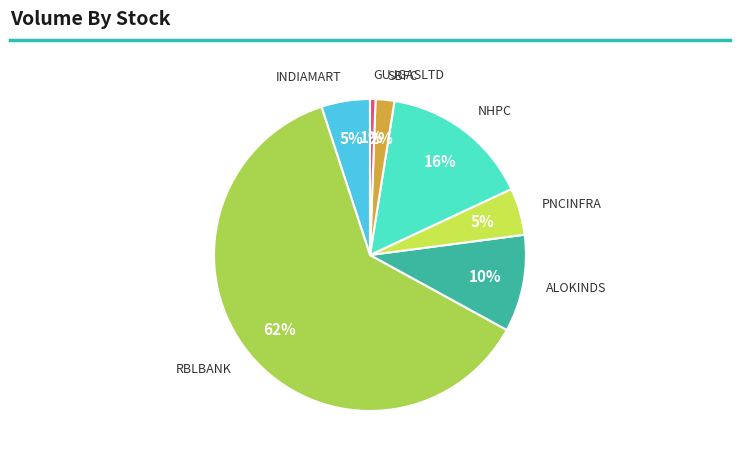

To the nearest percent, what percentage of the pie is SBFC?

2%